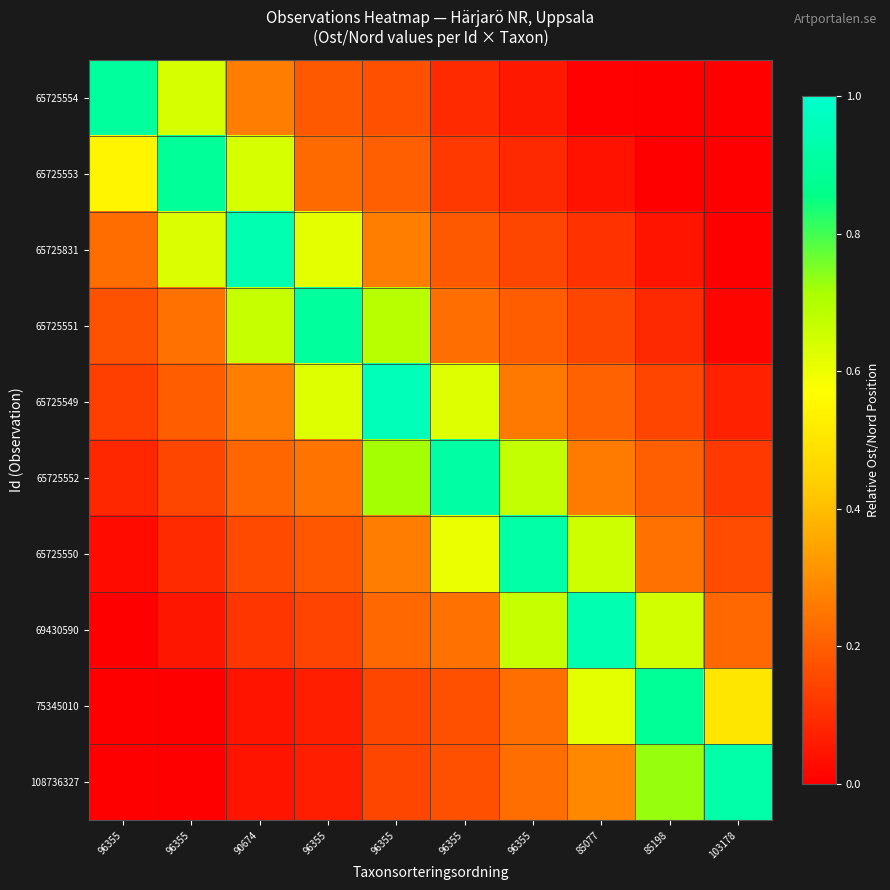

Between 103178 and 96355, which is larger?

96355